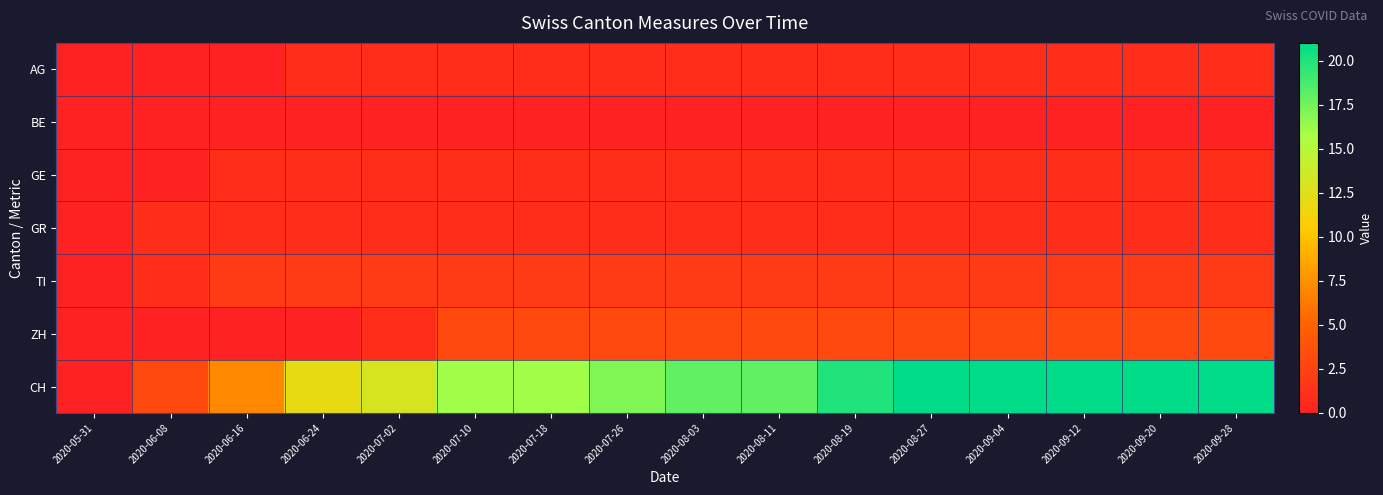

What is the difference between the highest and lowest values at 2020-08-03?

18